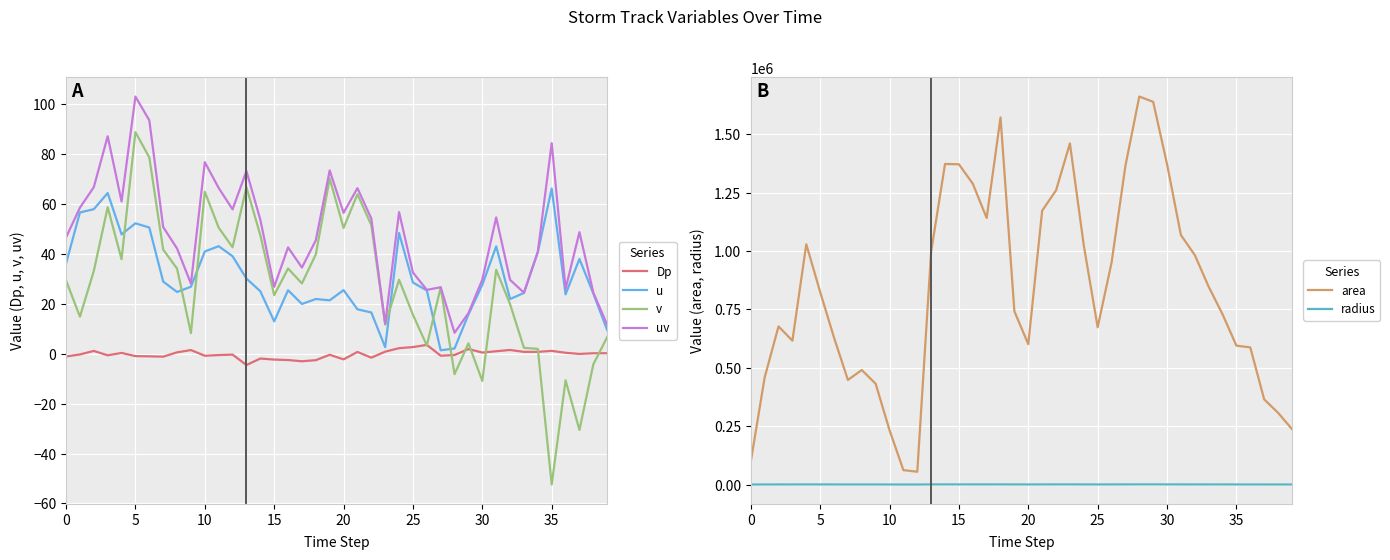

True or false: Dp and uv cross at least once.

False